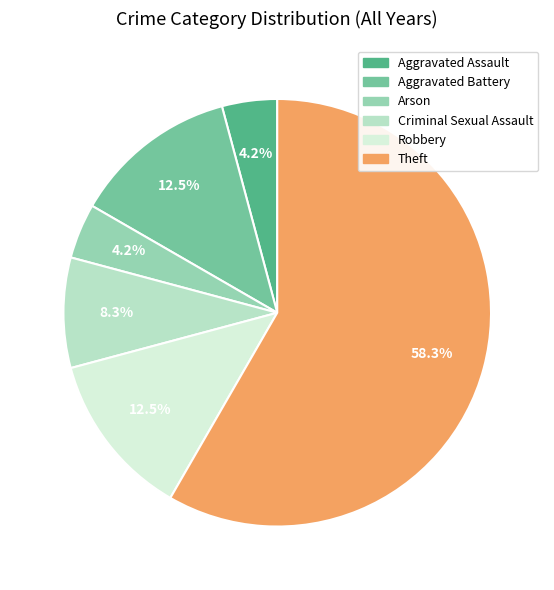

Which has a higher value, Robbery or Aggravated Assault?

Robbery